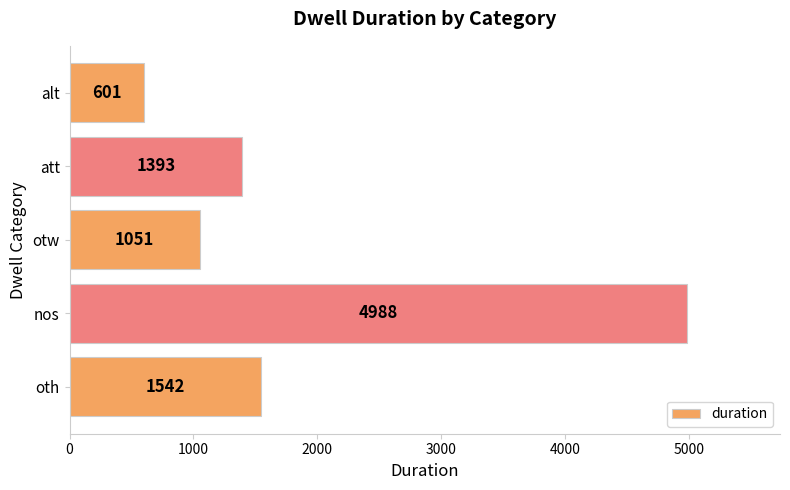

The chart shows a value of 1393 at att. True or false?

True